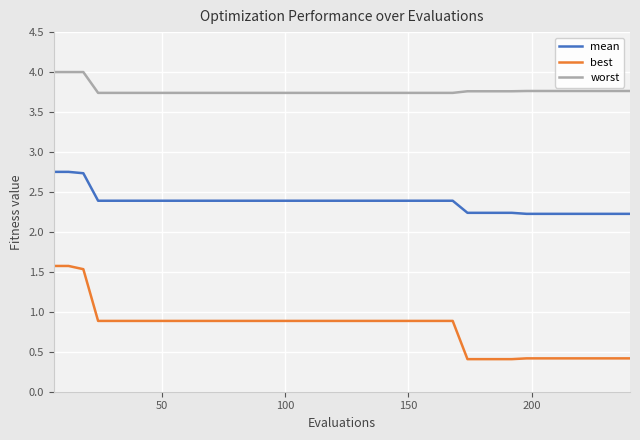

What is the smallest value displayed?

0.4